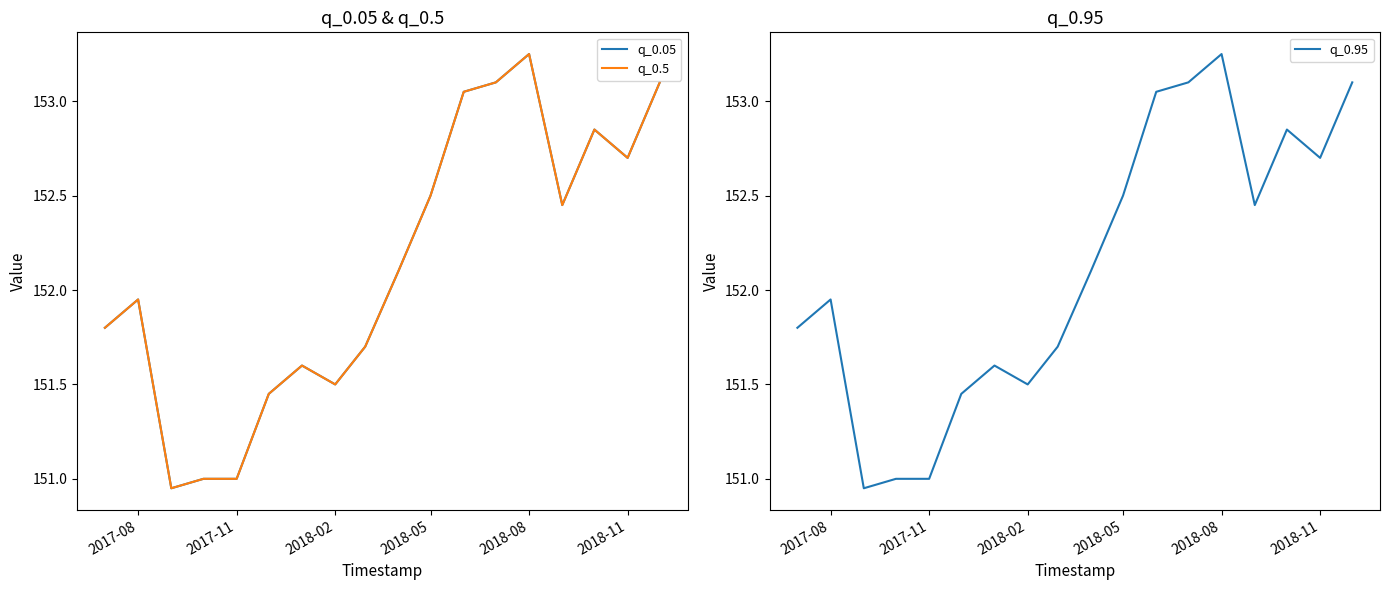

True or false: q_0.95 and q_0.05 intersect in this chart.

False